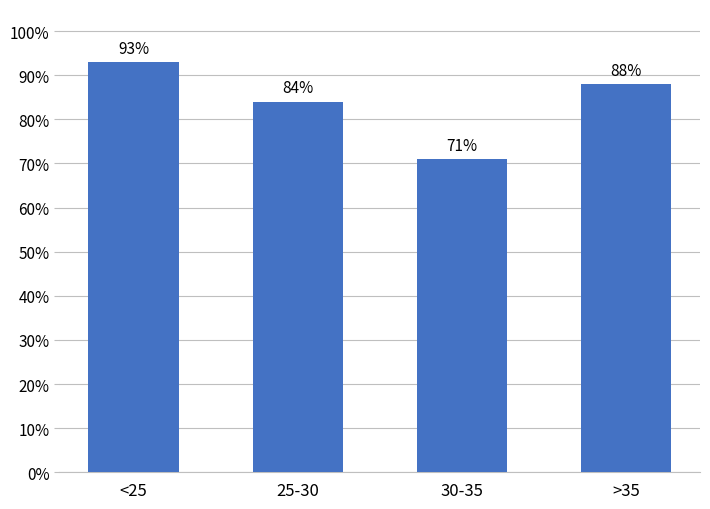

How many values are between 84 and 93?

3